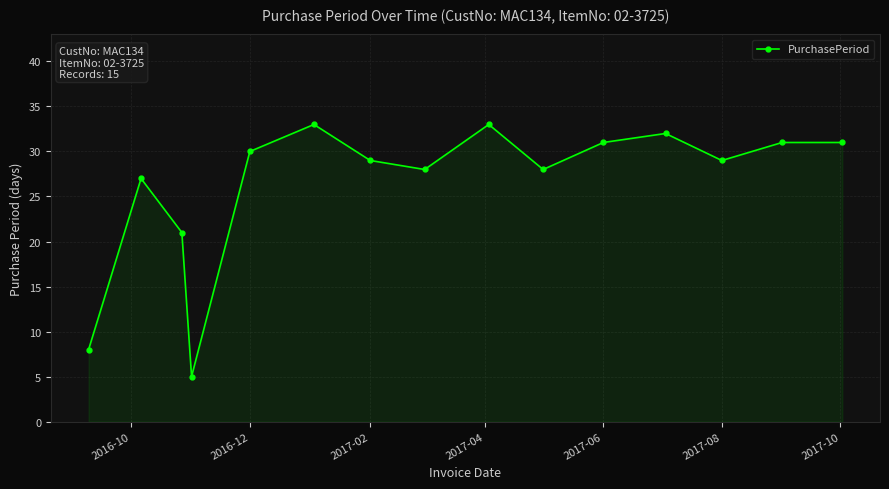

What is the value of the 4th point from the left?

5